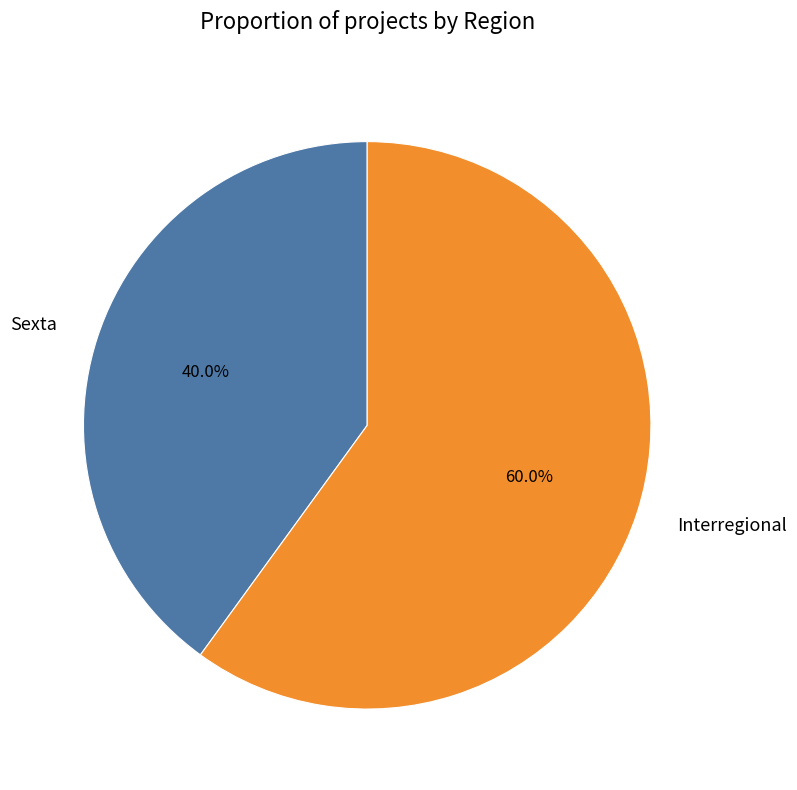

Do Interregional and Sexta together represent more than half of the pie?

Yes